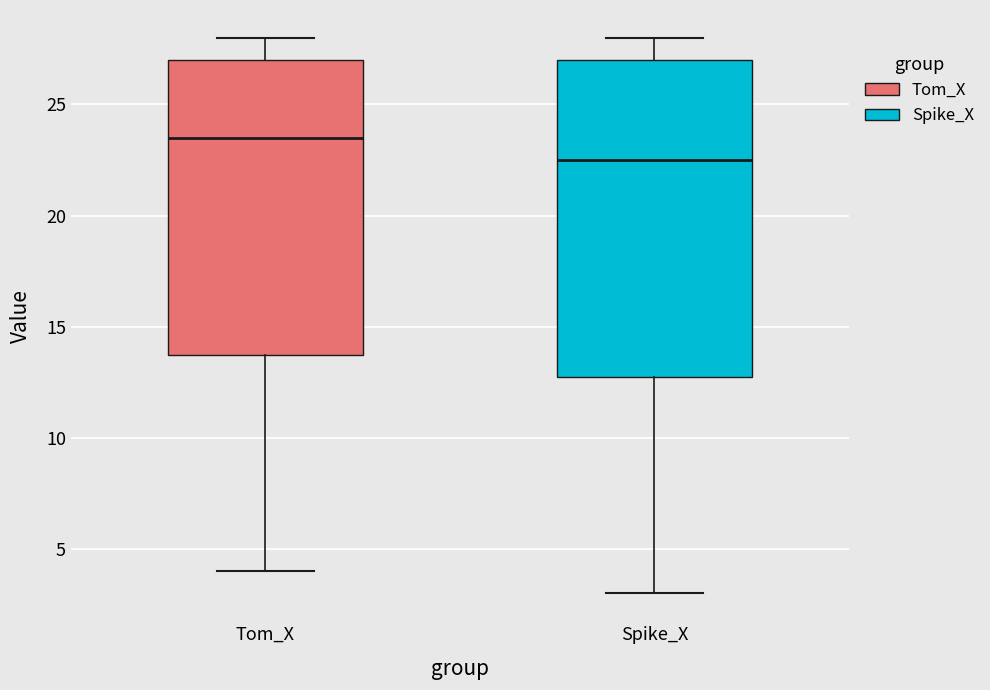

Which box's median line is the highest?

Tom_X